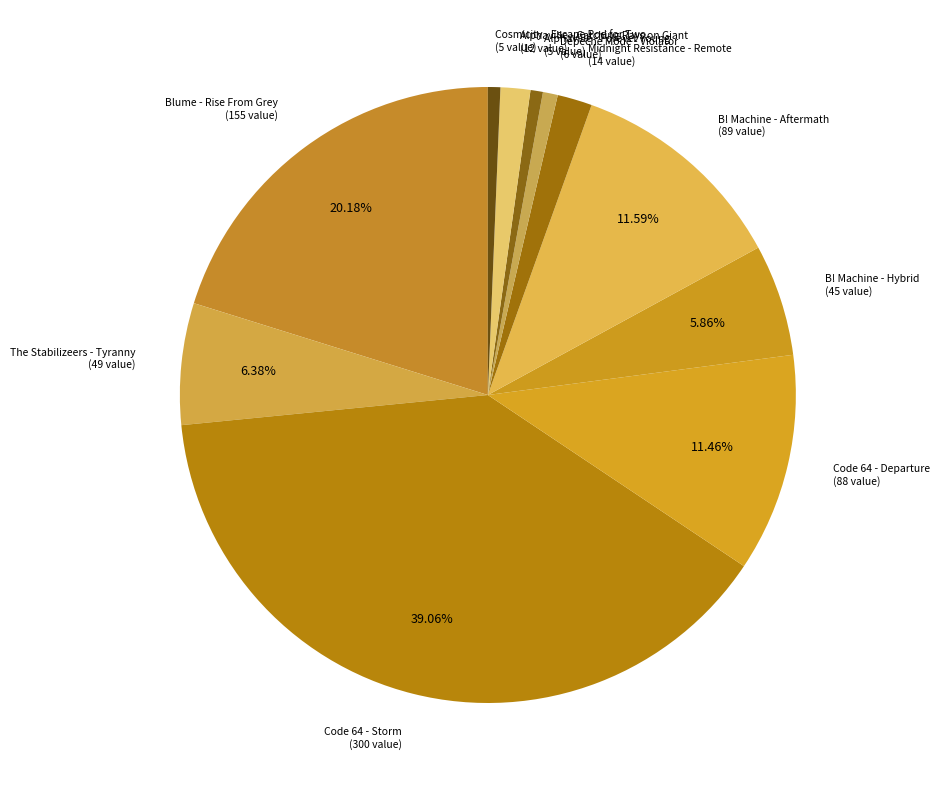

Is there any slice that represents more than half of the pie?

No